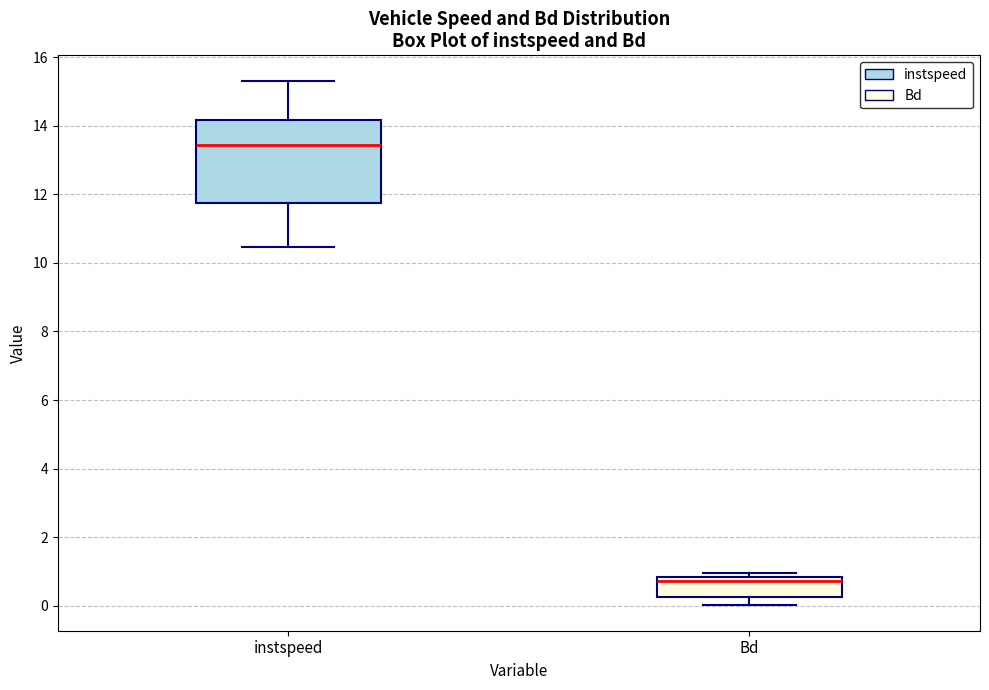

Where does the lower whisker of the box for instspeed end on the y-axis? The values are not printed on the chart, so give them approximately, as read against the axis.

10.4